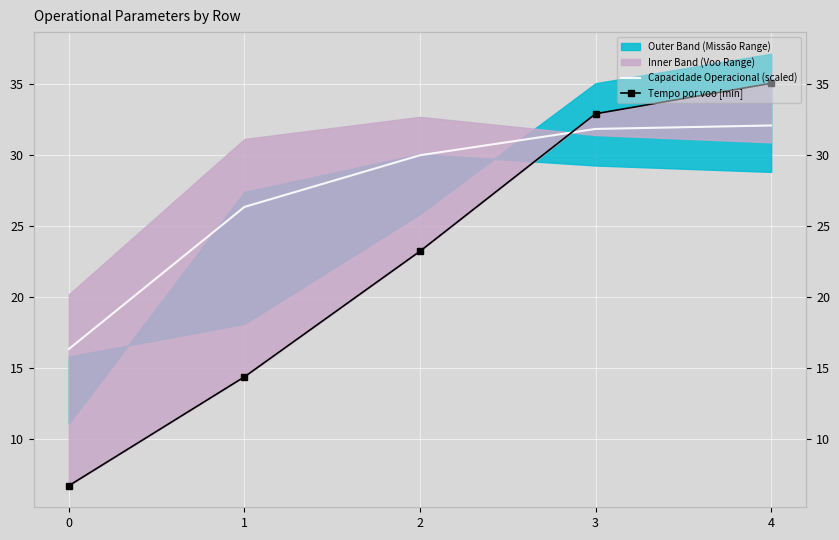

Reading right to left, transcribe all the data shown in this chart.

Capacidade Operacional (scaled): 4=32.1	3=31.8	2=30.0	1=26.3	0=16.3
Tempo por voo [min]: 4=35.0	3=32.9	2=23.2	1=14.4	0=6.7